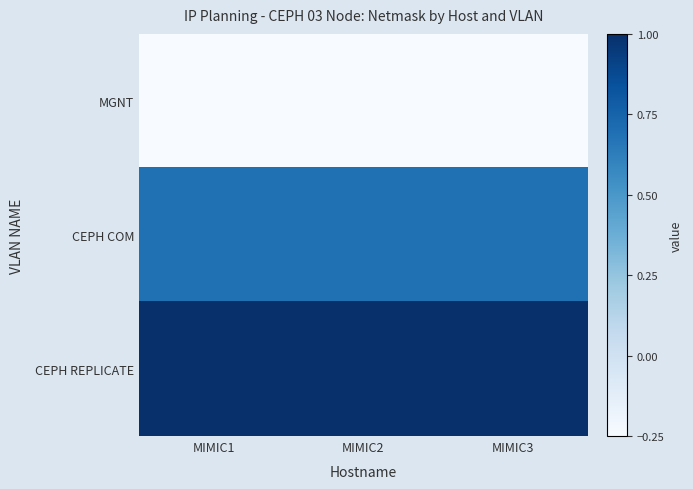

At which category is the sum across all series the highest?

MIMIC1